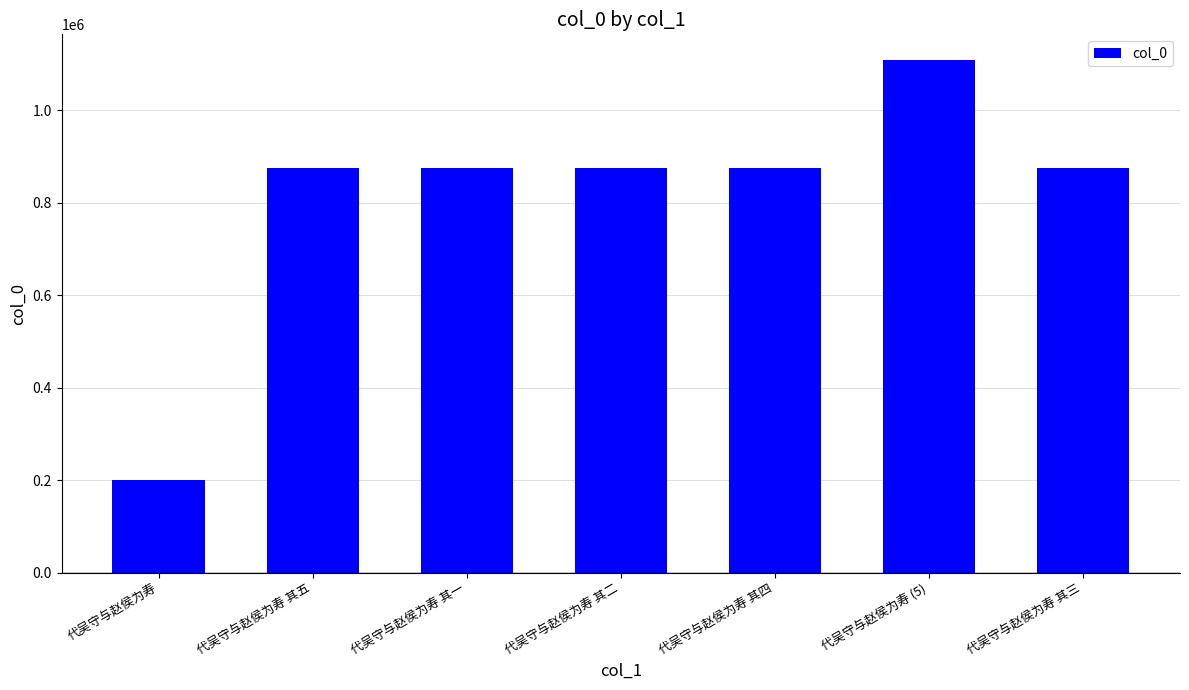

Are the bars horizontal?

No